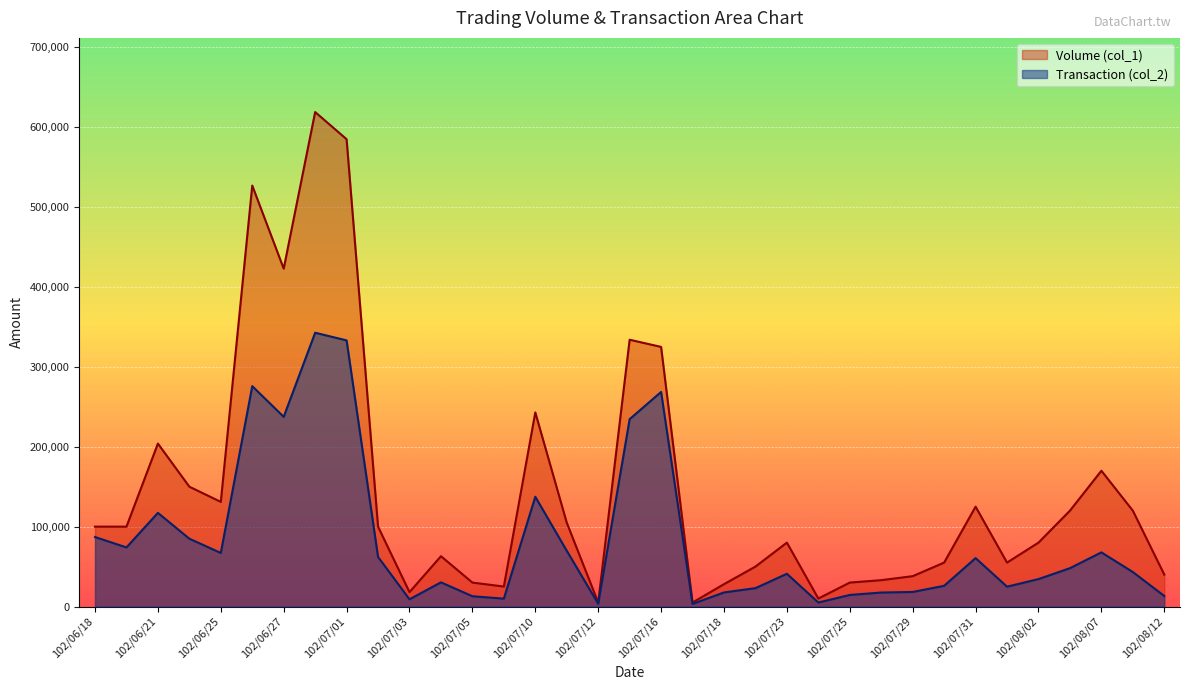

True or false: Volume (col_1) and Transaction (col_2) cross at least once.

False